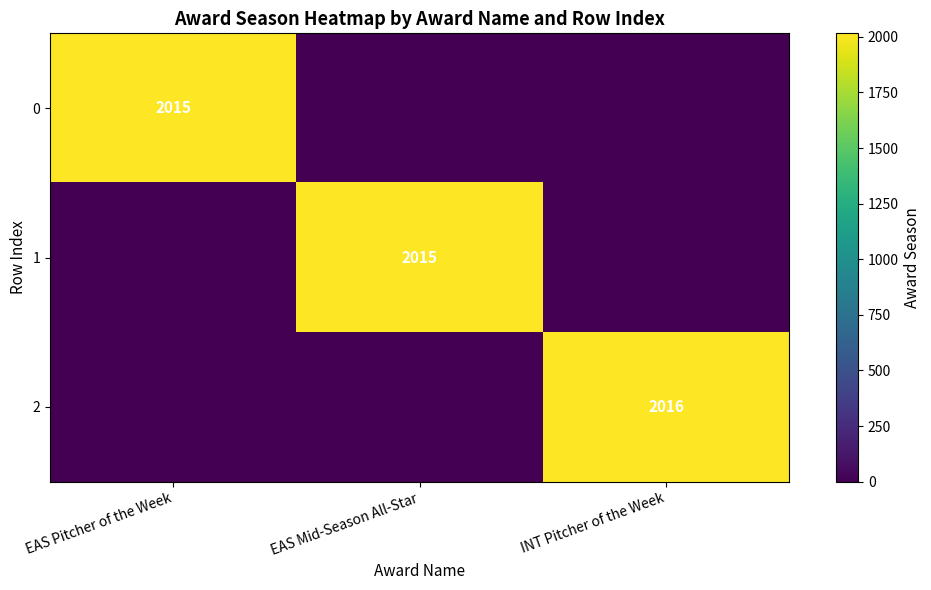

True or false: 2 has a value of 2016 at INT Pitcher of the Week.

True